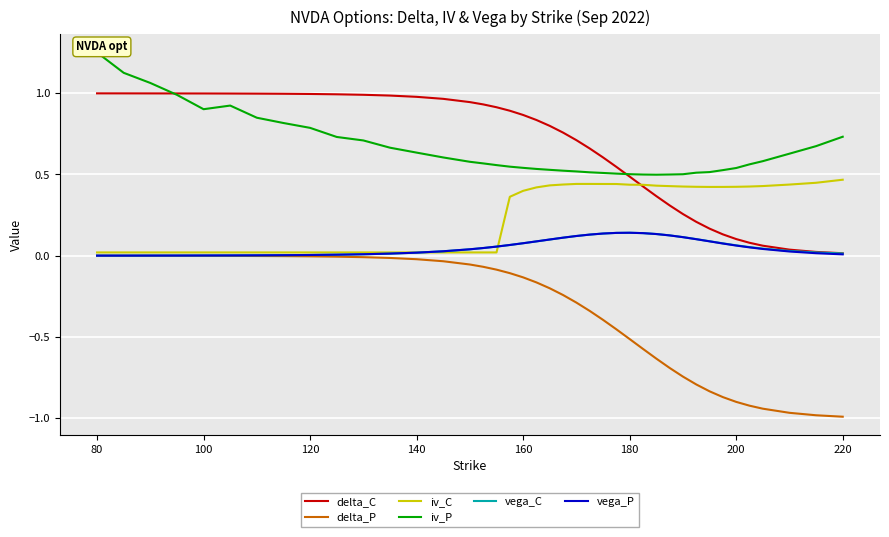

The value of delta_P at 200 is -0.9. True or false?

True